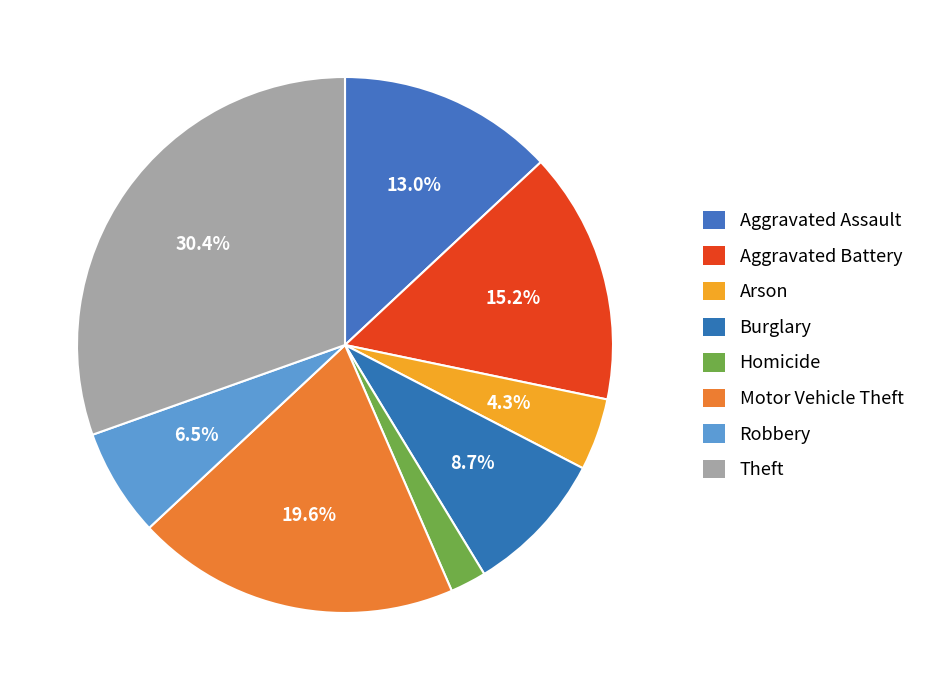

Does any single category account for the majority?

No